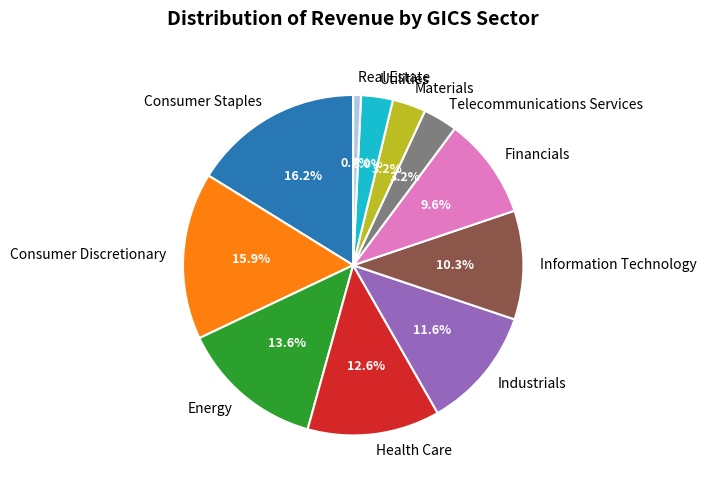

Approximately how many times larger is the value at Information Technology compared to Health Care?

0.8